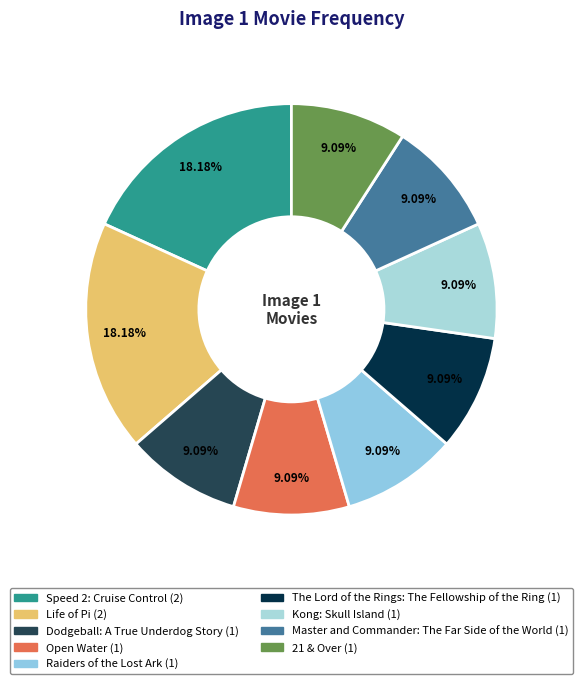

What percentage is NOT represented by Life of Pi?

81.8%